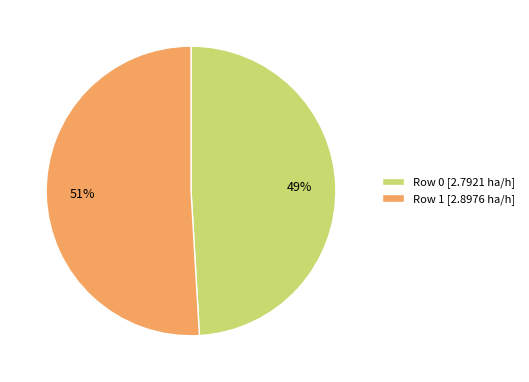

To the nearest percent, what percentage of the pie is Row 1?

51%